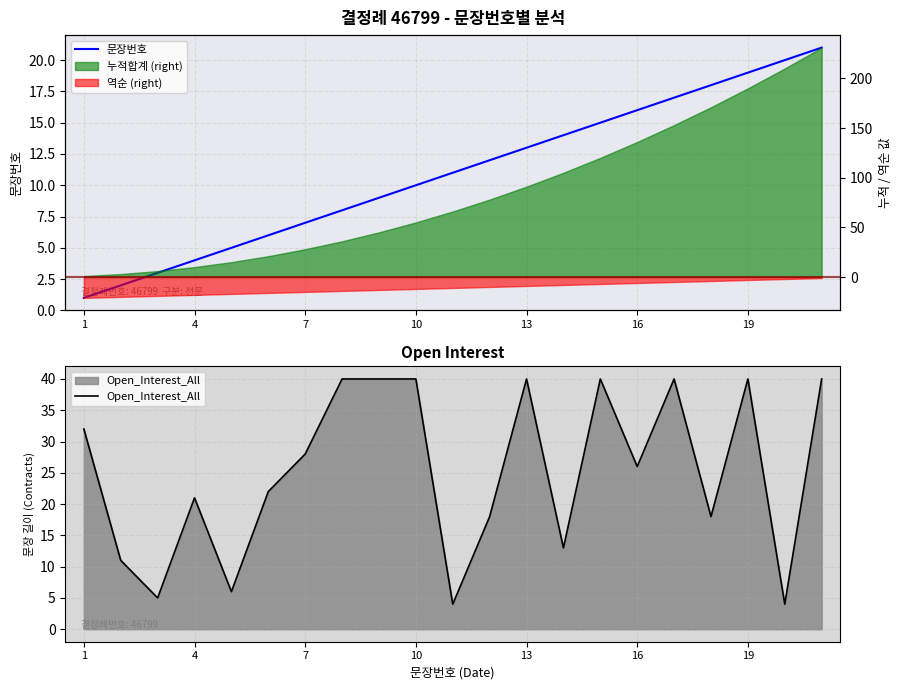

Which series has the largest total across all categories?

Open_Interest_All